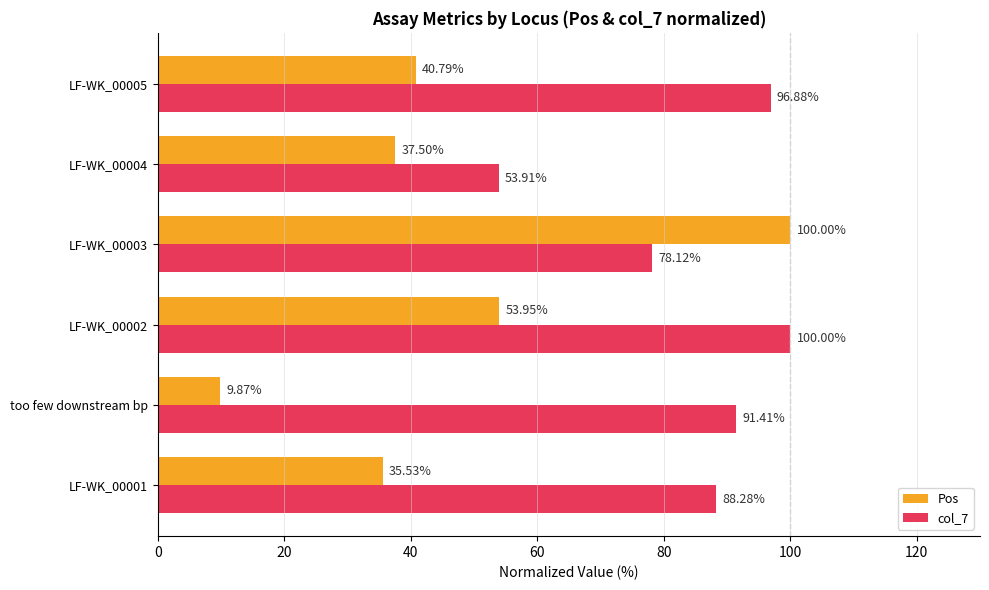

List the series in order of their overall mean, highest first.

col_7, Pos